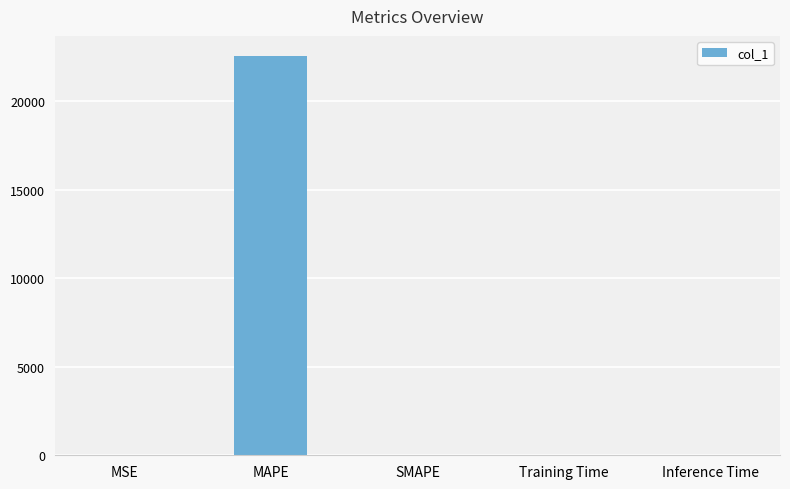

Which has a higher value, MAPE or MSE?

MAPE